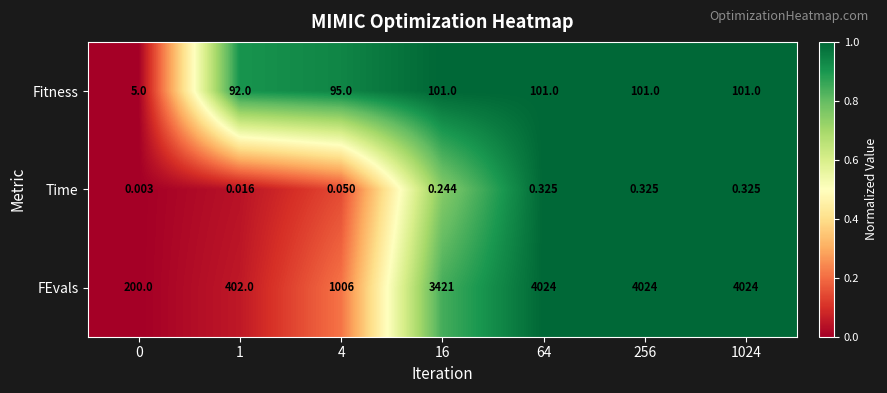

Is the value of FEvals at 0 greater than the value of Fitness at 1?

Yes